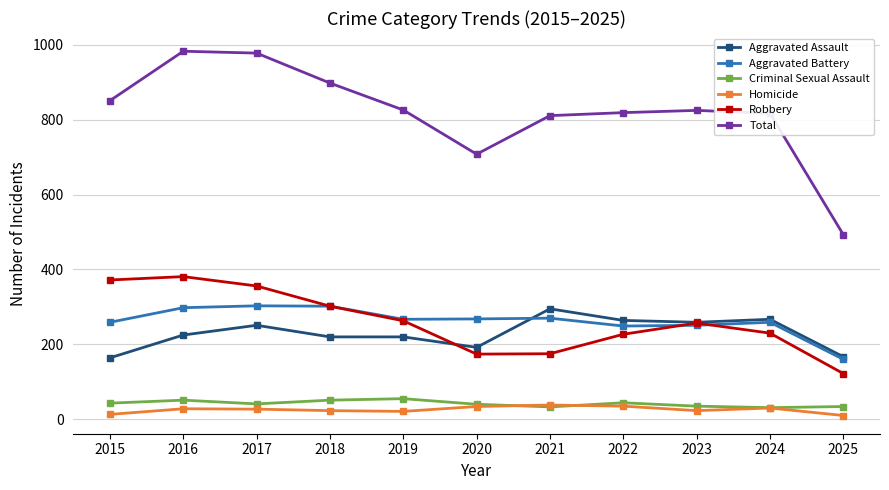

What is the value of the Aggravated Battery point at the 1st from the left?

259